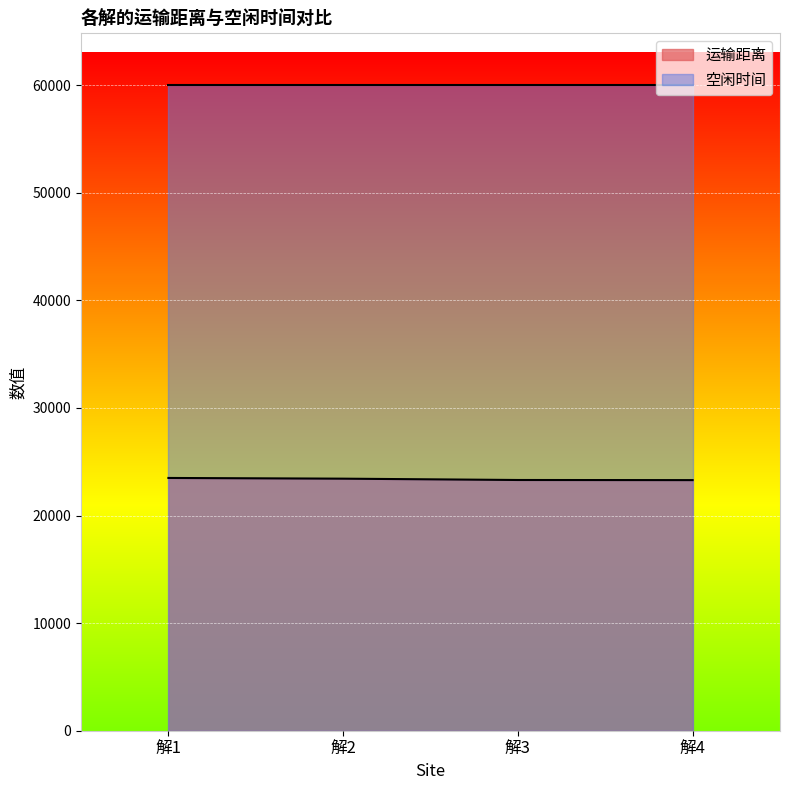

The chart shows a value of 36150.9 at 解1. True or false?

False